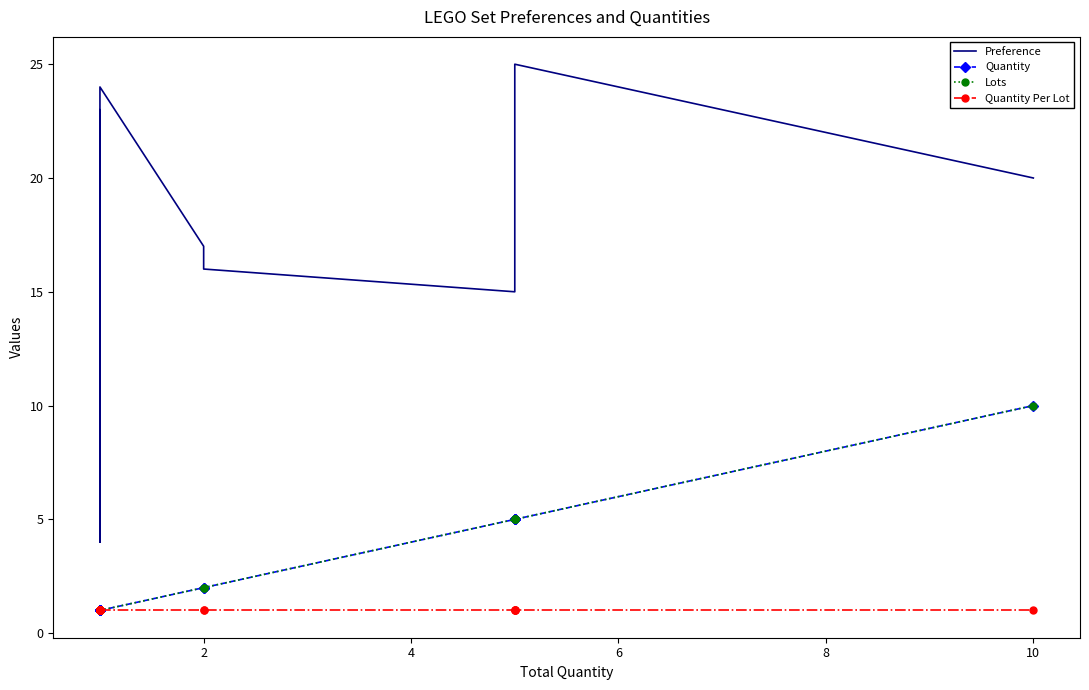

What is the average value of the Quantity Per Lot series?

1